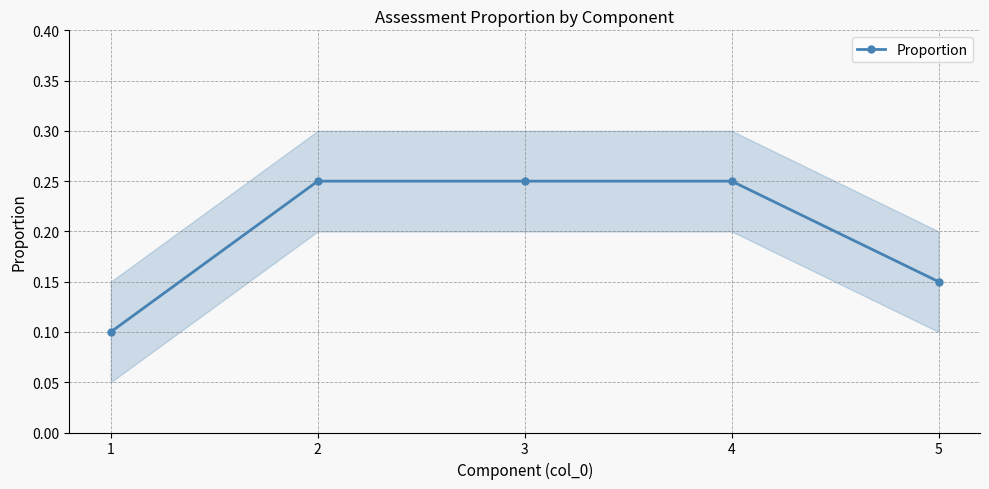

List the labels in order of value, smallest first.

1, 5, 2, 3, 4